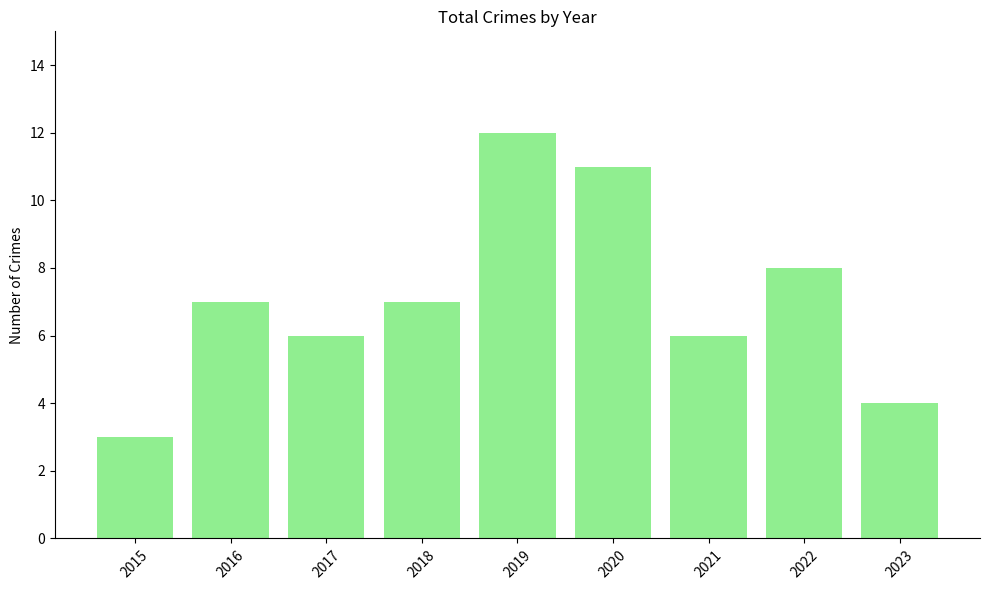

What is the difference between the values at 2016 and 2020?

4